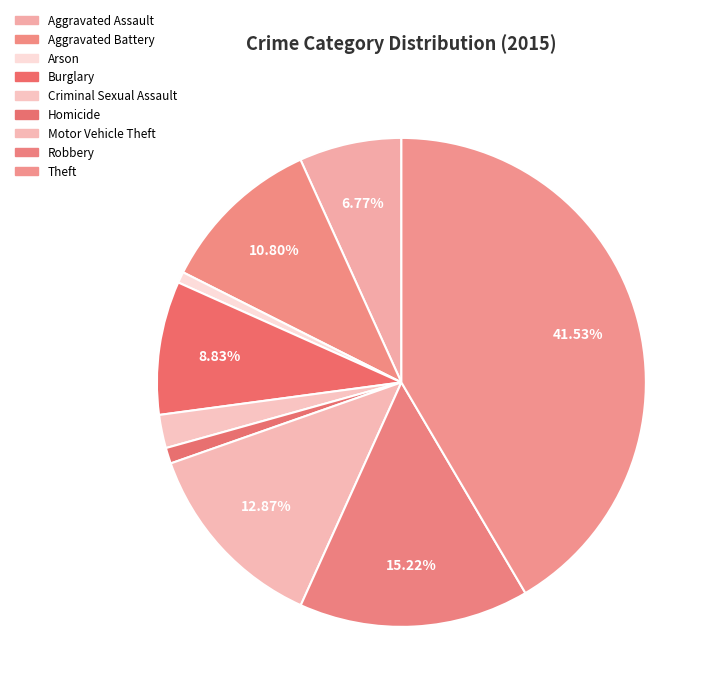

Count the number of slices in the pie.

9